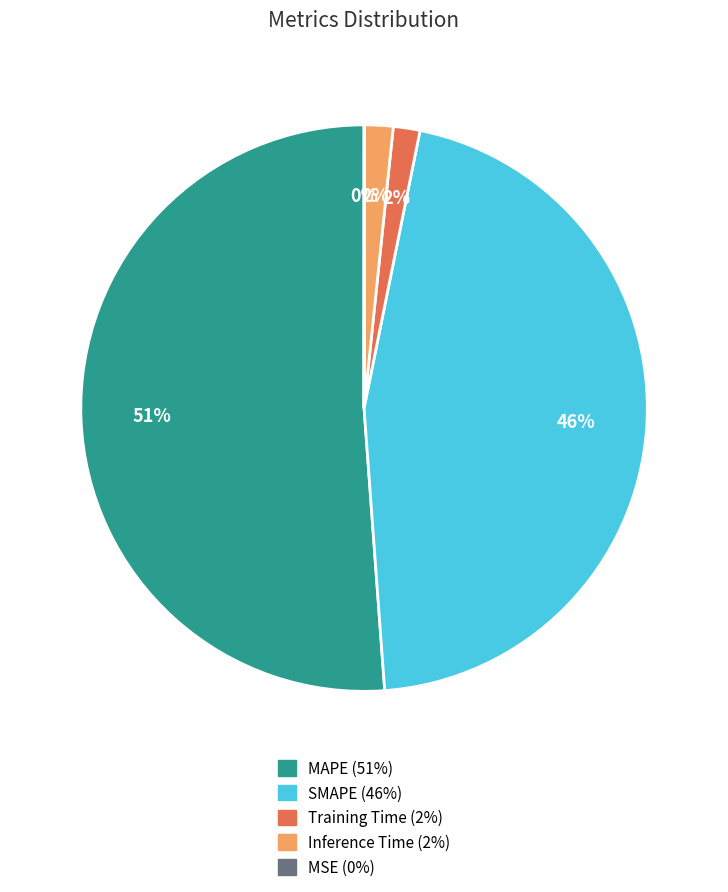

Which category has the biggest portion of the pie?

MAPE